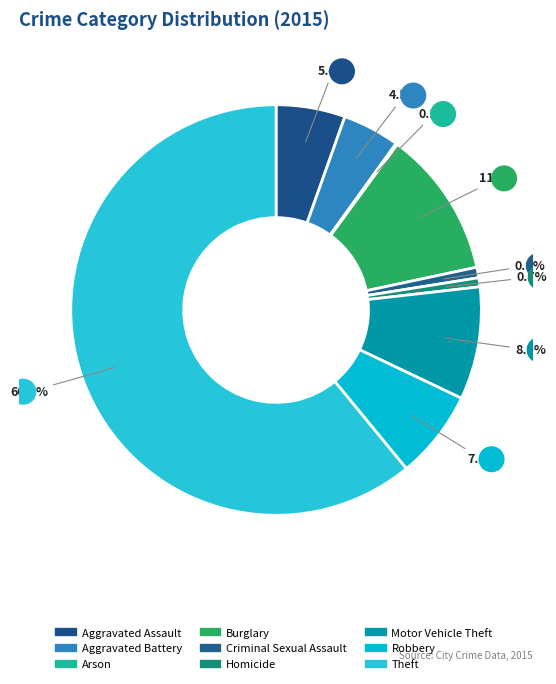

Which has a higher value, Arson or Aggravated Battery?

Aggravated Battery